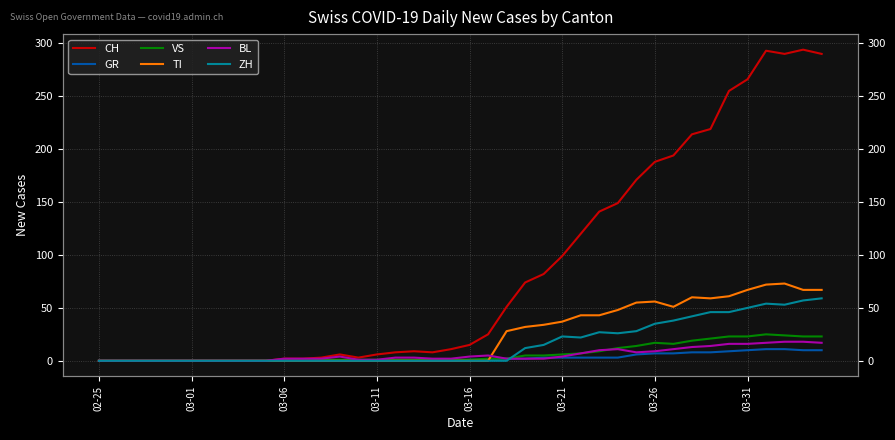

True or false: VS has a value of 0 at 02-25.

True